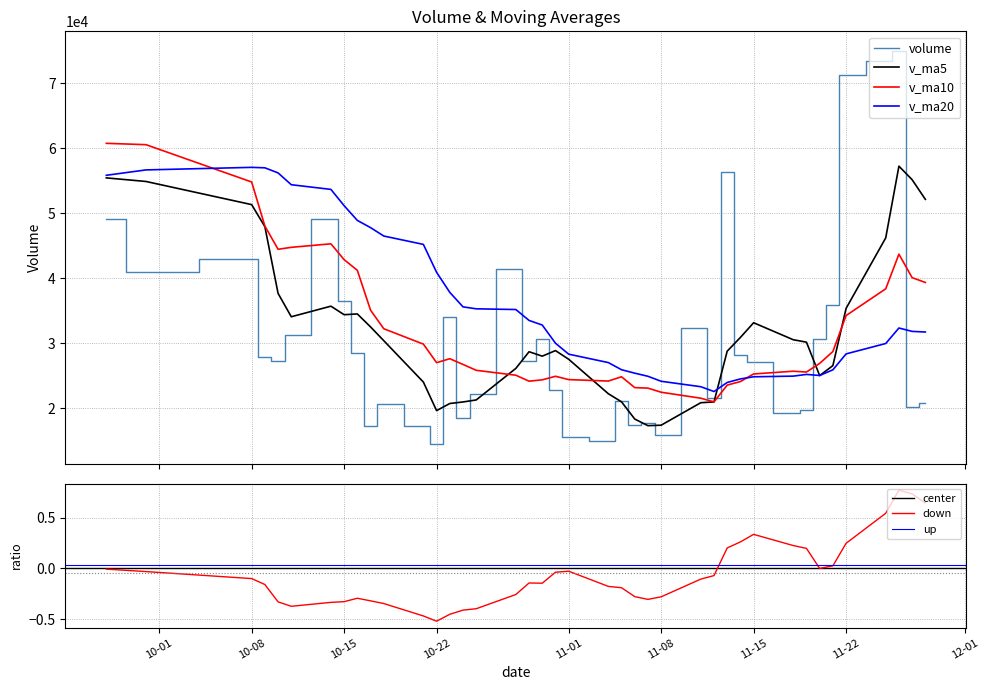

True or false: volume and v_ma20 intersect in this chart.

True